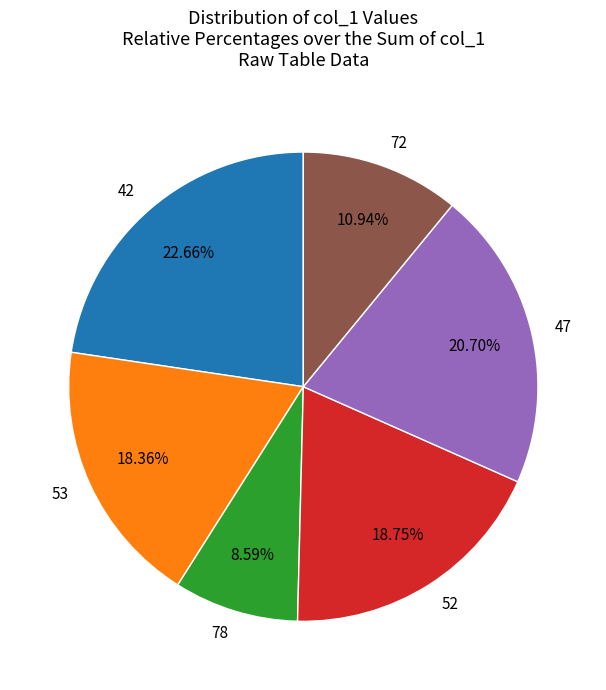

Approximately how many times larger is the value at 53 compared to 47?

0.9